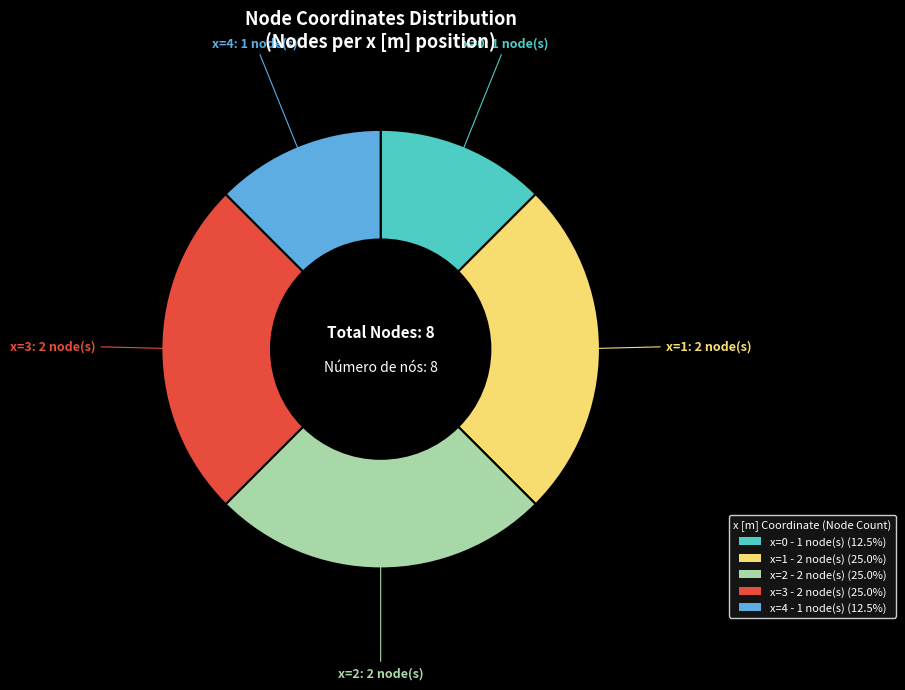

Is the sum of x=3 and x=4 greater than half?

No